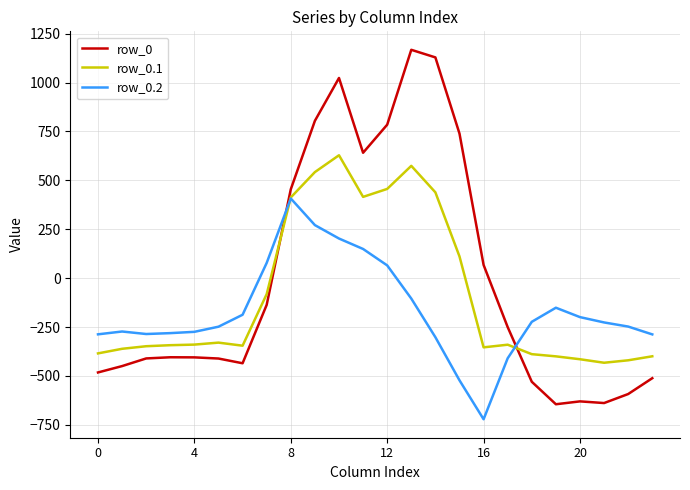

What is the highest value of the row_0 series?

1167.2